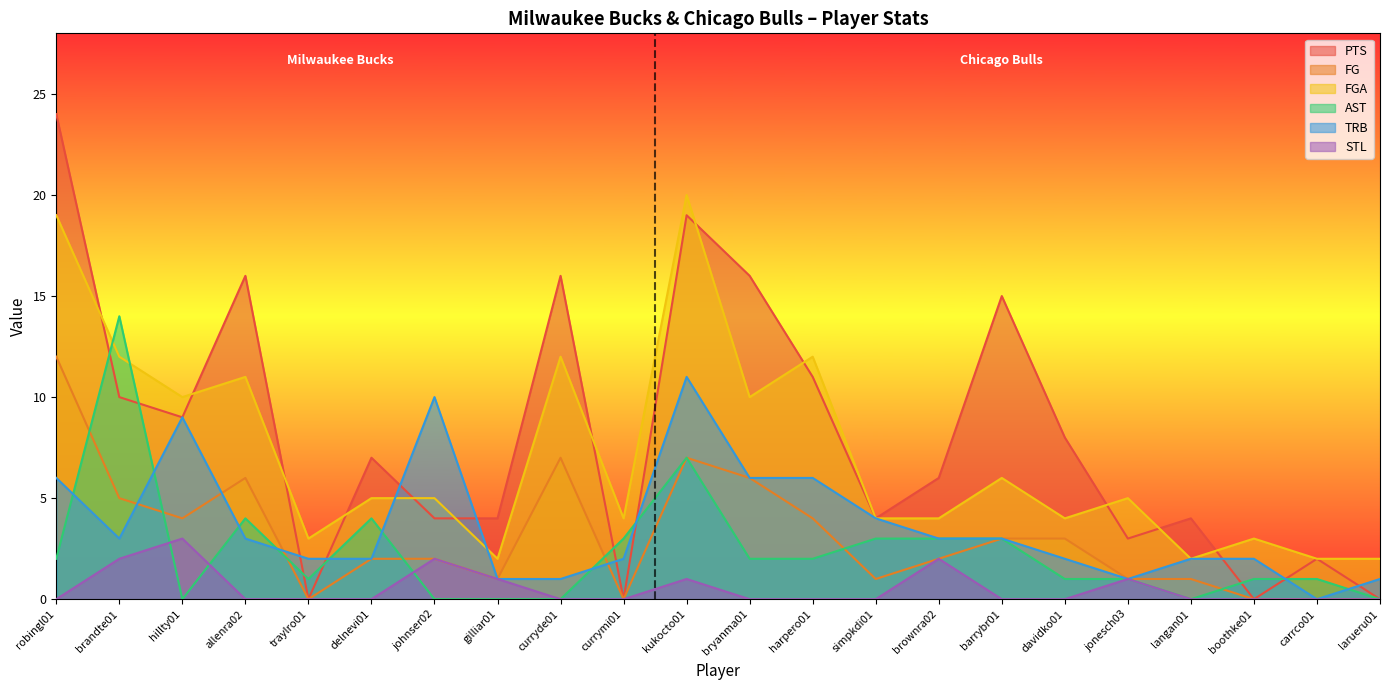

At which category is the sum across all series the highest?

kukocto01